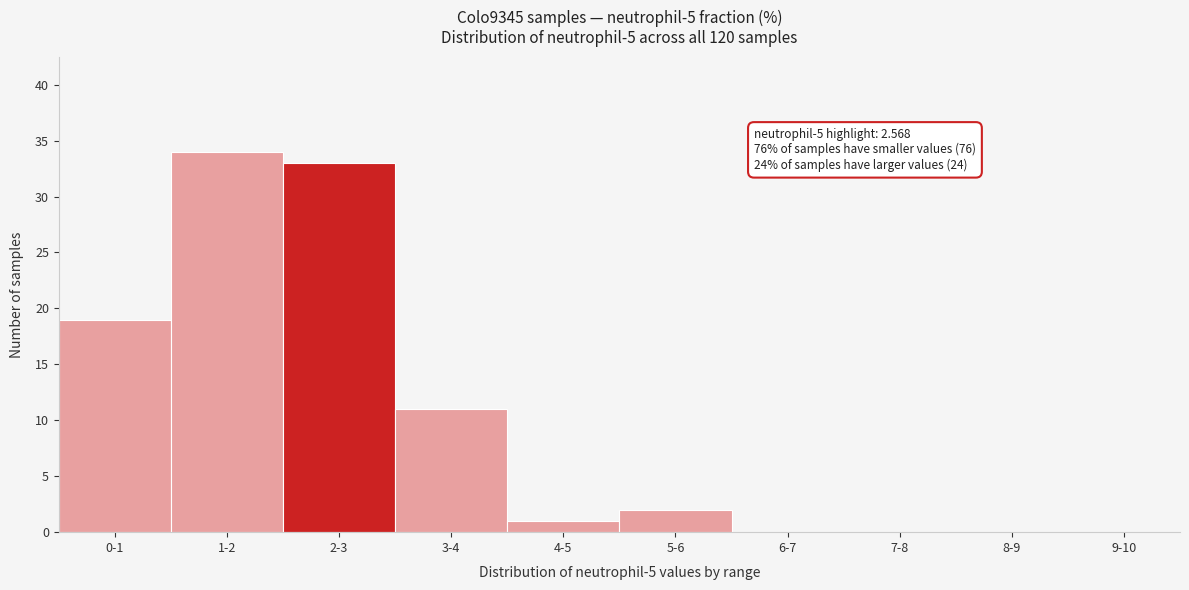

Reading left to right, what are all the values shown in this chart?

0-1=19	1-2=34	2-3=33	3-4=11	4-5=1	5-6=2	6-7=0	7-8=0	8-9=0	9-10=0